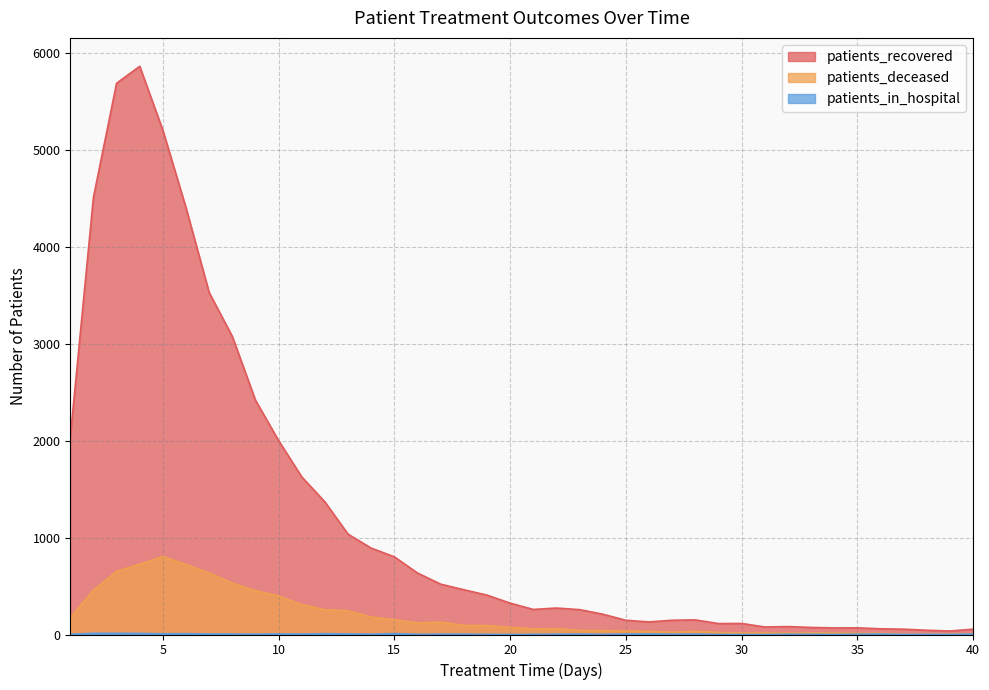

Is the value of patients_in_hospital at 35 greater than the value of patients_deceased at 24?

No